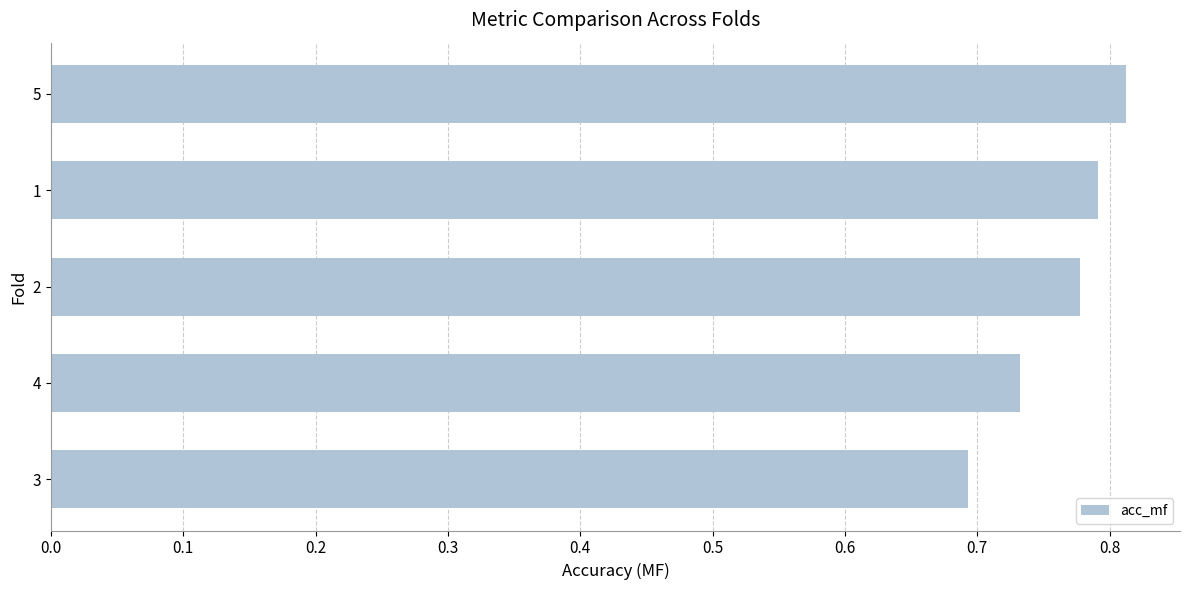

What is the difference between the second highest and minimum values?

0.1